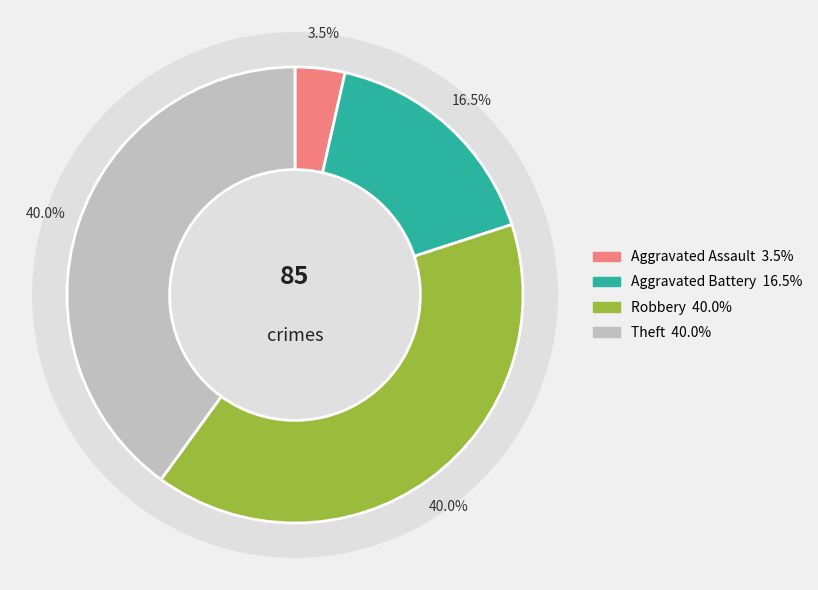

Do Criminal Sexual Assault and Aggravated Assault together represent more than half of the pie?

No